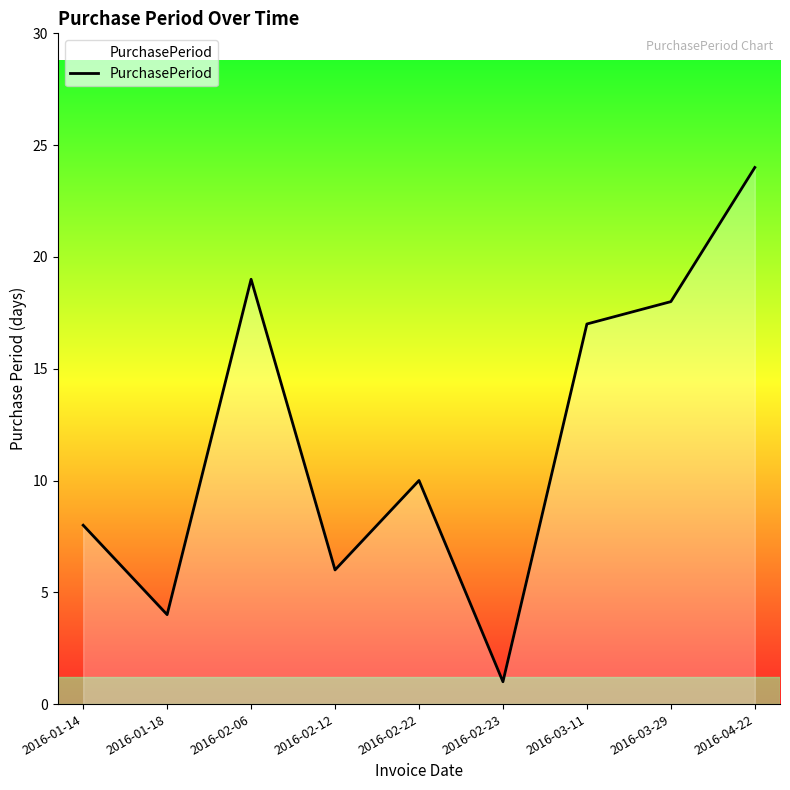

Rank the categories by value from lowest to highest.

2016-02-23, 2016-01-18, 2016-02-12, 2016-01-14, 2016-02-22, 2016-03-11, 2016-03-29, 2016-02-06, 2016-04-22